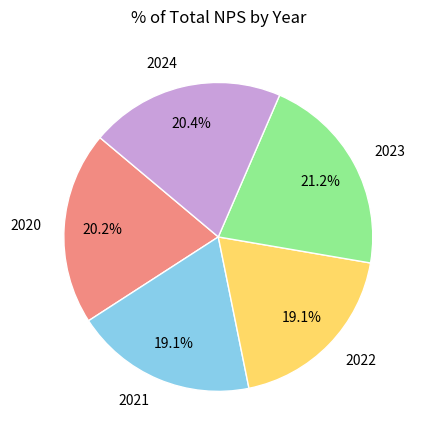

How many segments does this pie chart have?

5